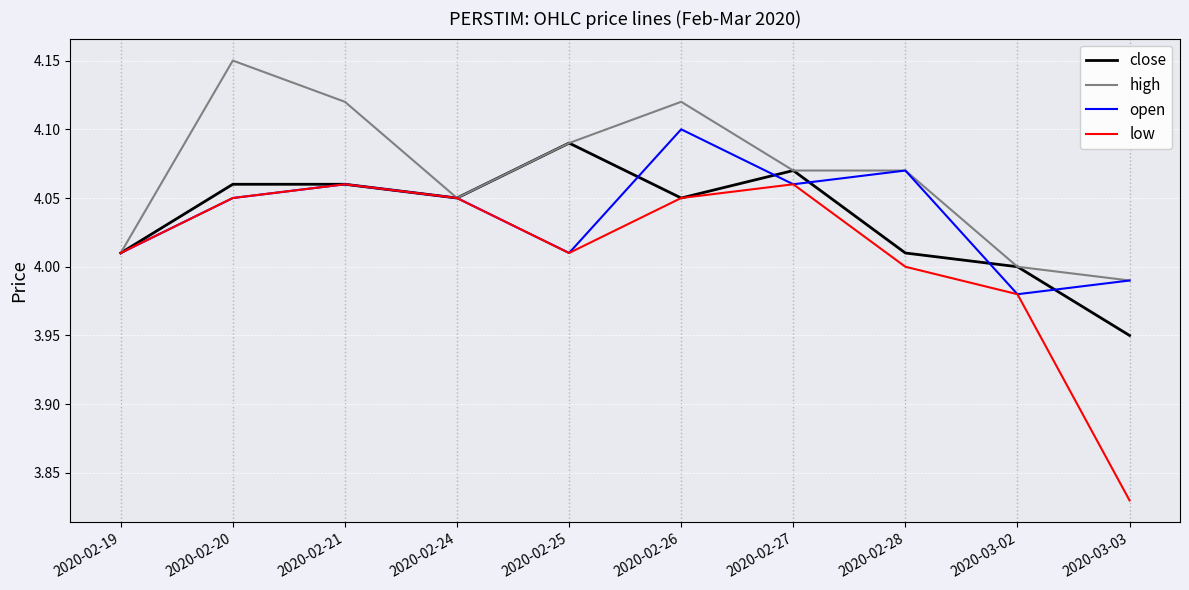

What position from the left is 2020-02-19?

1